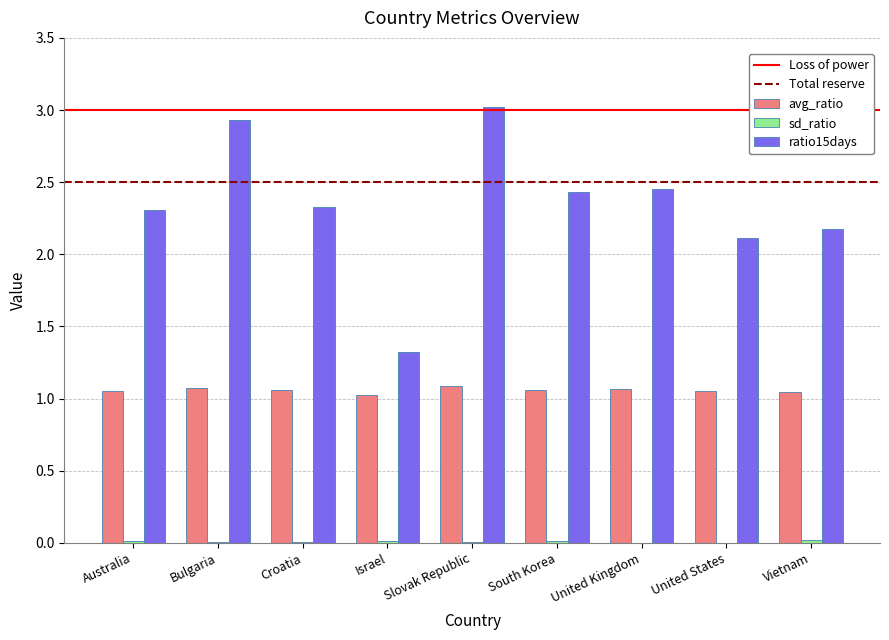

Is the value of avg_ratio at Bulgaria greater than the value of ratio15days at United States?

No